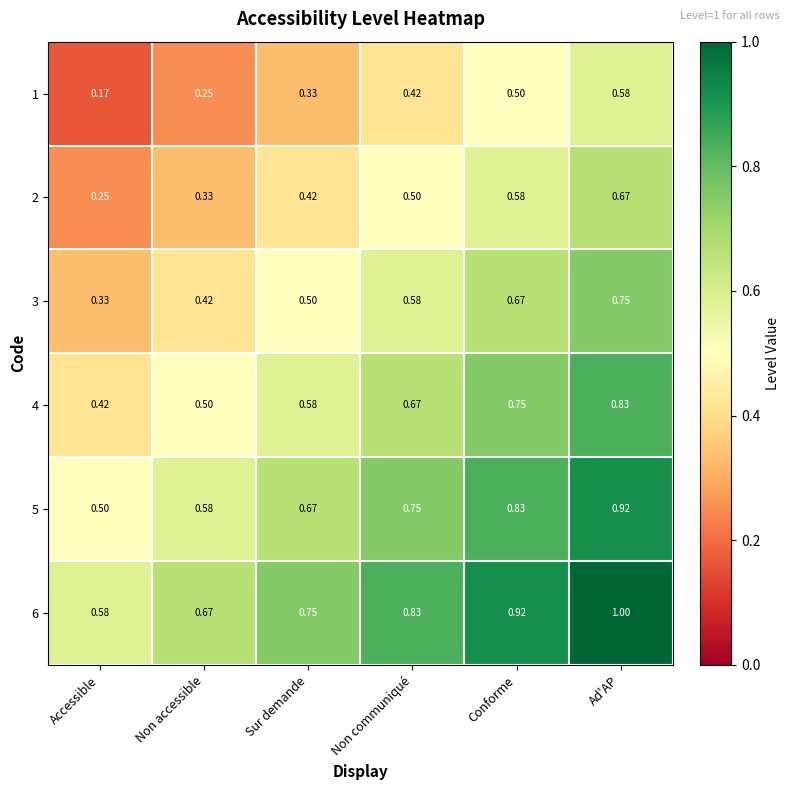

Rank the categories by 5 value from highest to lowest.

Ad'AP, Conforme, Non communiqué, Sur demande, Non accessible, Accessible